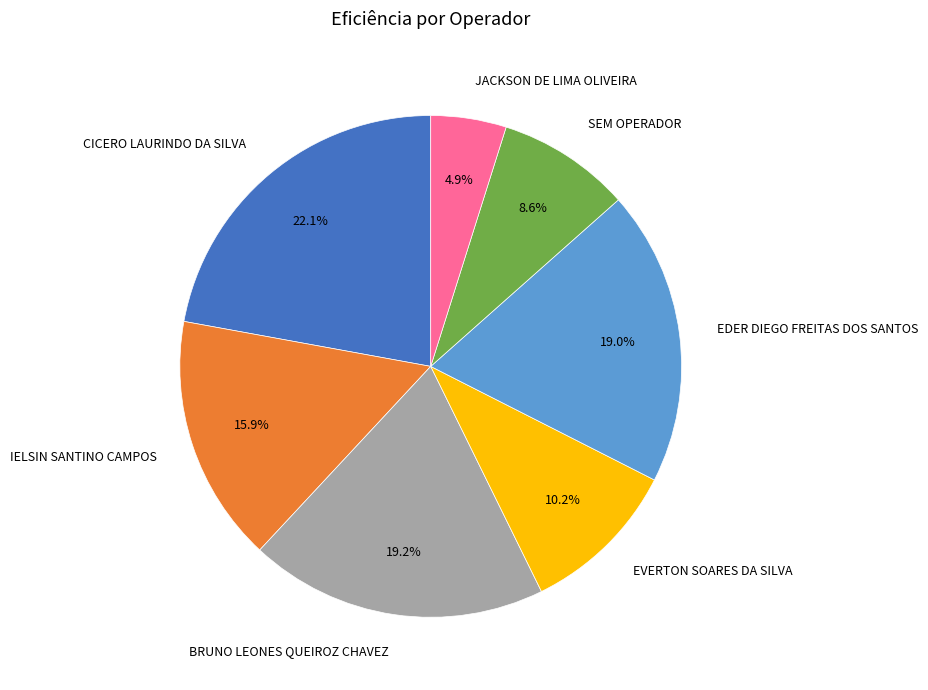

To the nearest percent, what portion does JACKSON DE LIMA OLIVEIRA represent?

5%